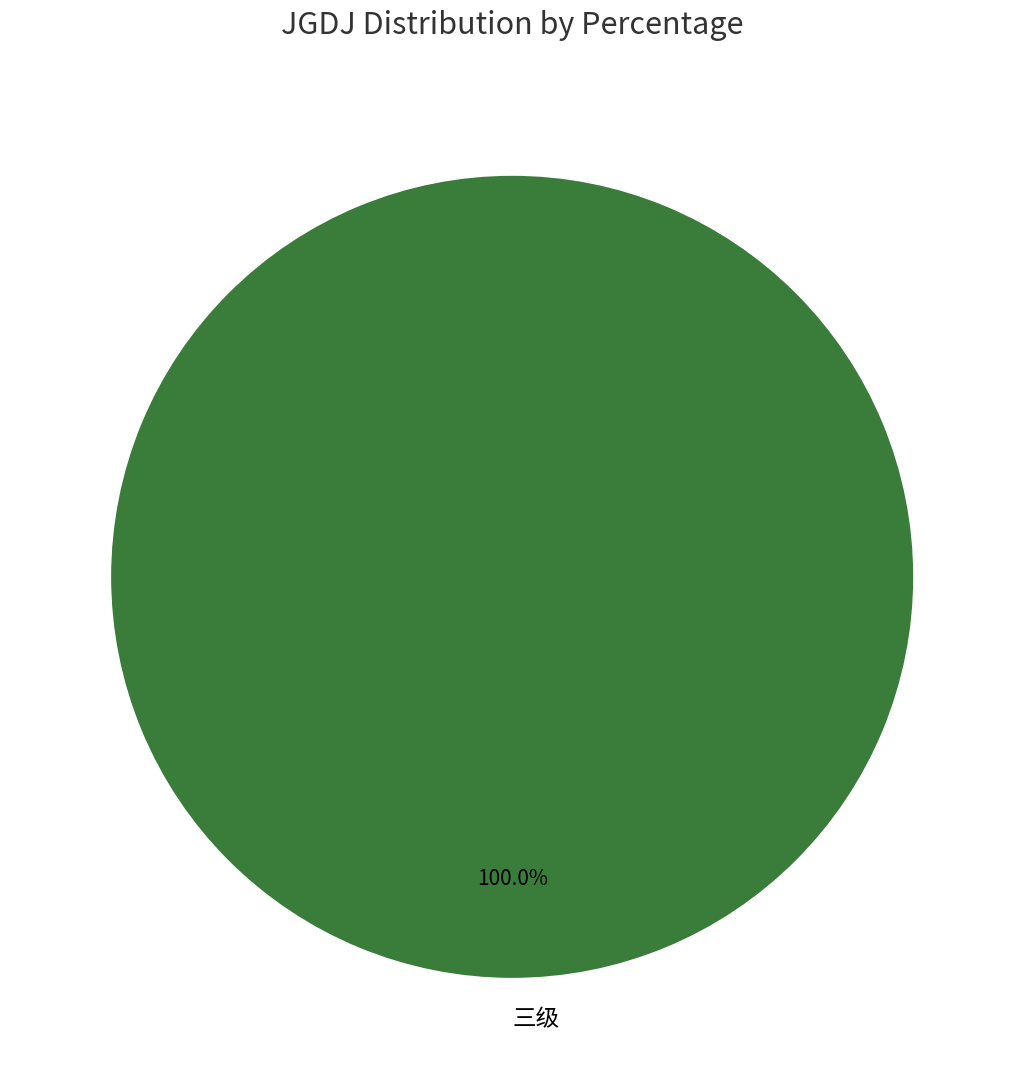

Rank the categories by value from lowest to highest.

三级